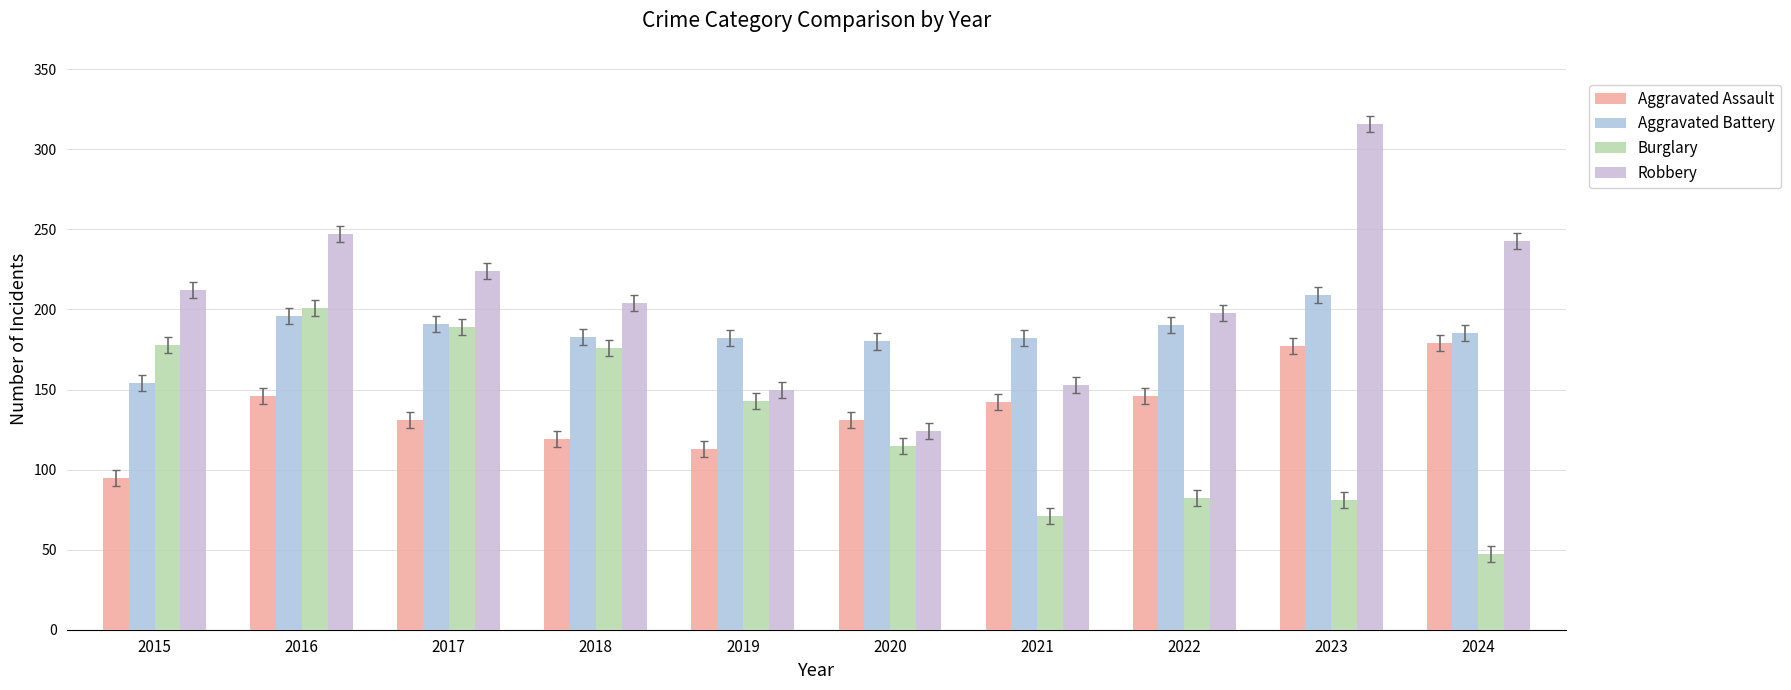

What is the value of the Robbery bar at the 8th from the left?

198